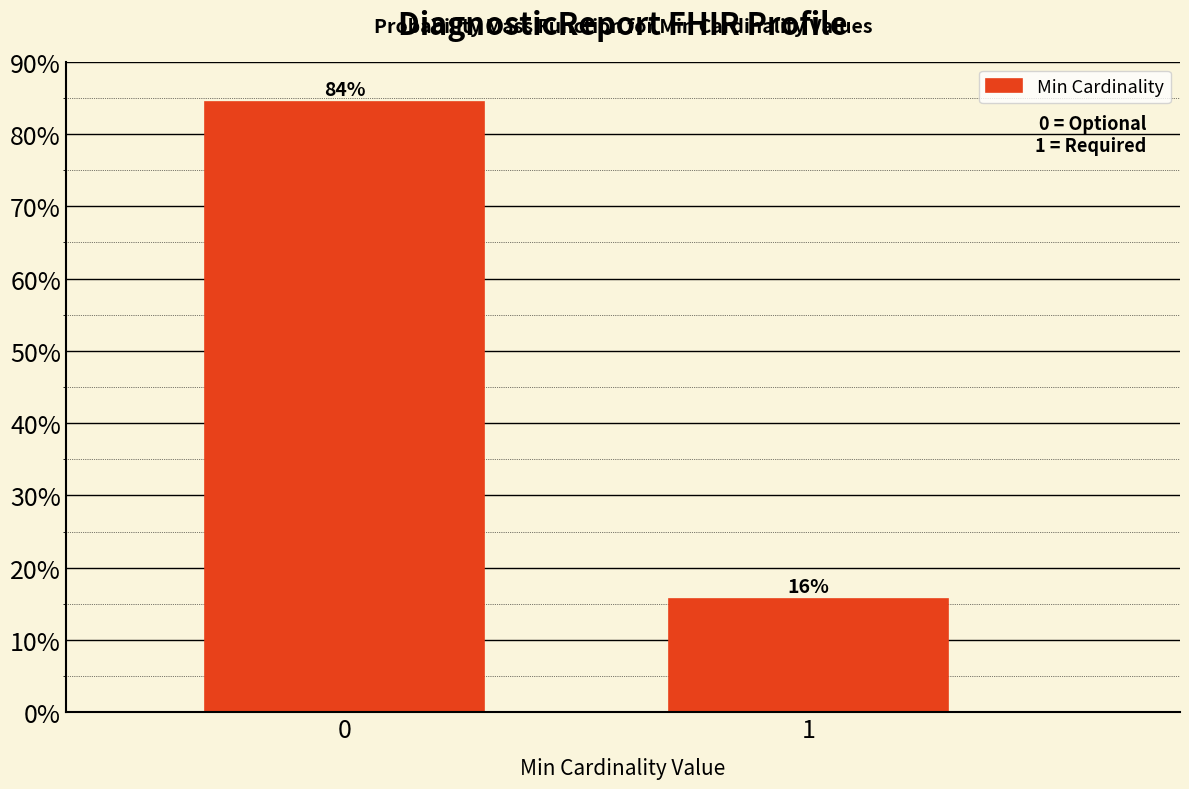

The value at 0 is 84.4. True or false?

True